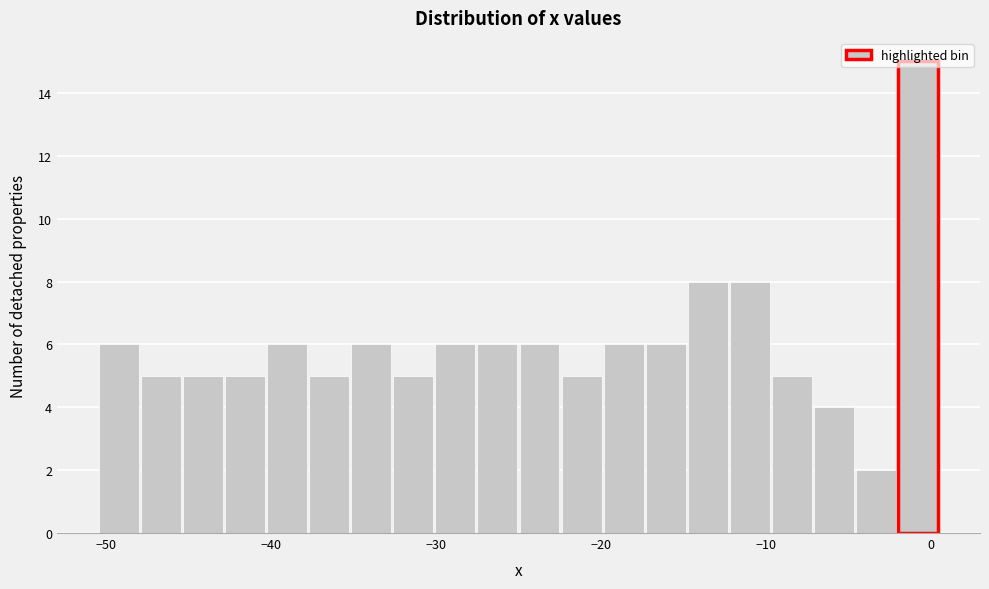

Around what value on the x-axis is the tallest bar? Give the approximate position of its centre, as read against the axis.

-1